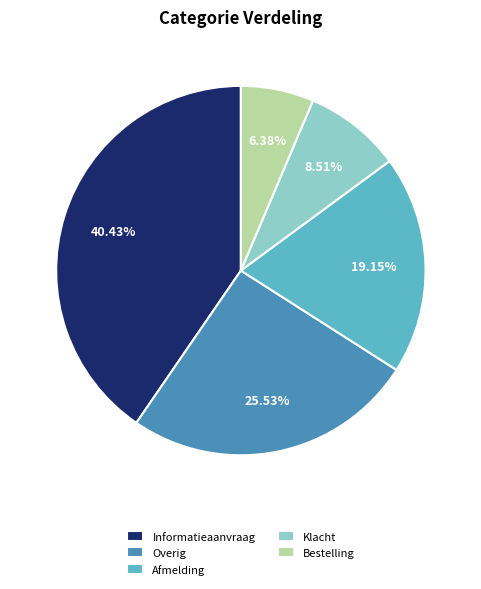

What percentage is NOT represented by Bestelling?

93.6%